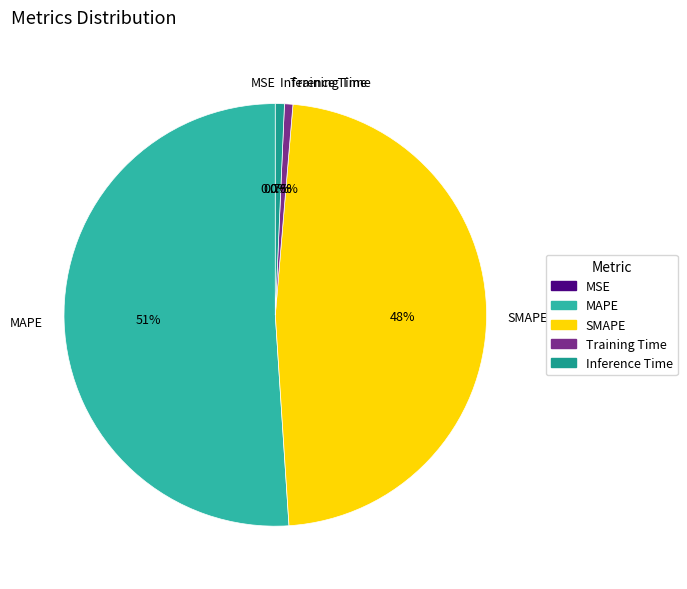

To the nearest percent, what is the average slice percentage?

20%